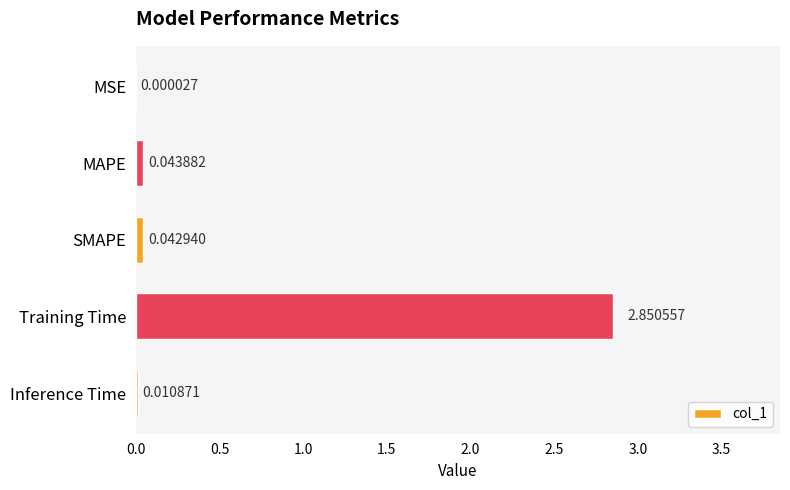

Which label corresponds to the largest value in the chart?

Training Time